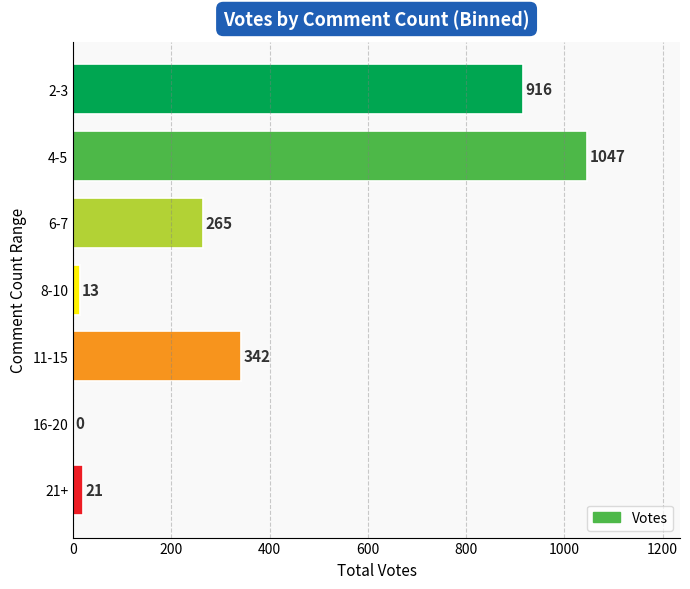

What is the change in value from 11-15 to 16-20?

-342